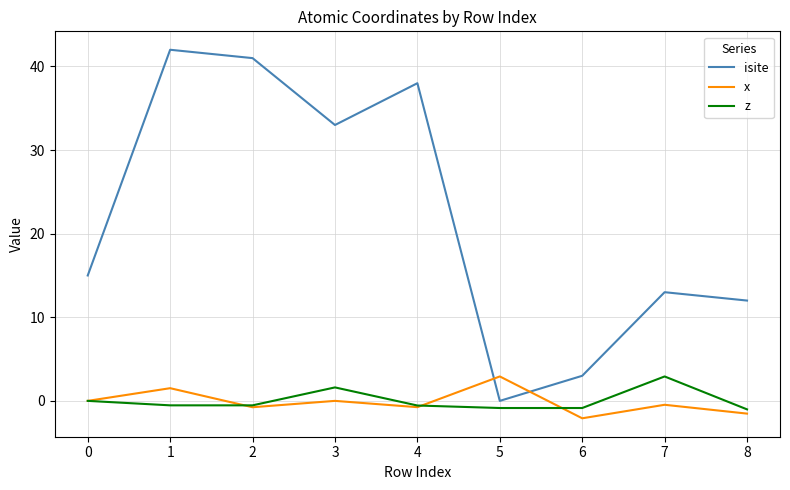

What is the maximum value shown in the chart?

42.0